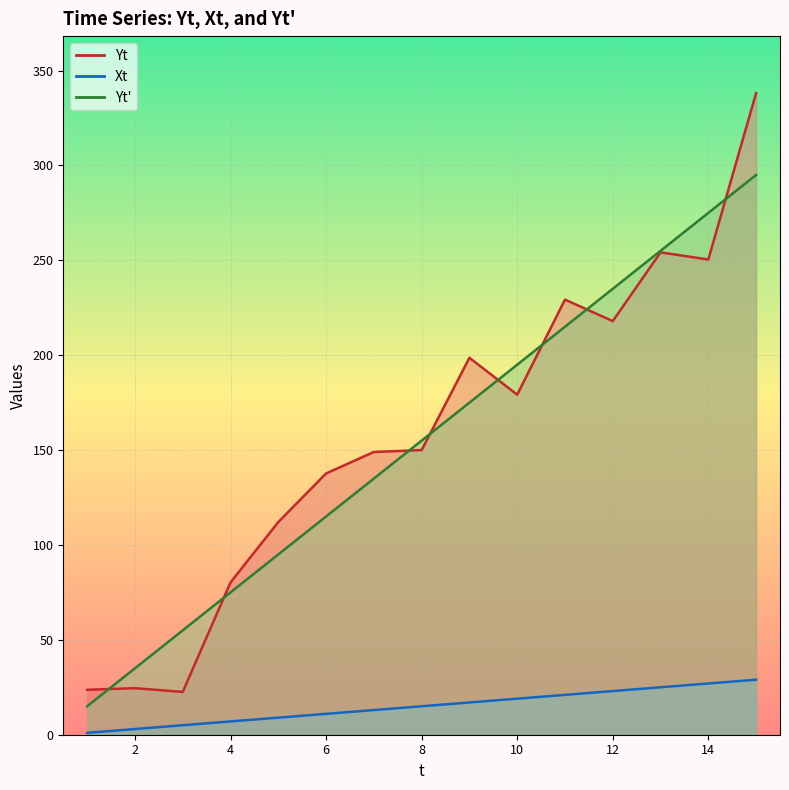

What is the difference between the maximum and minimum values in the Yt series?

315.6